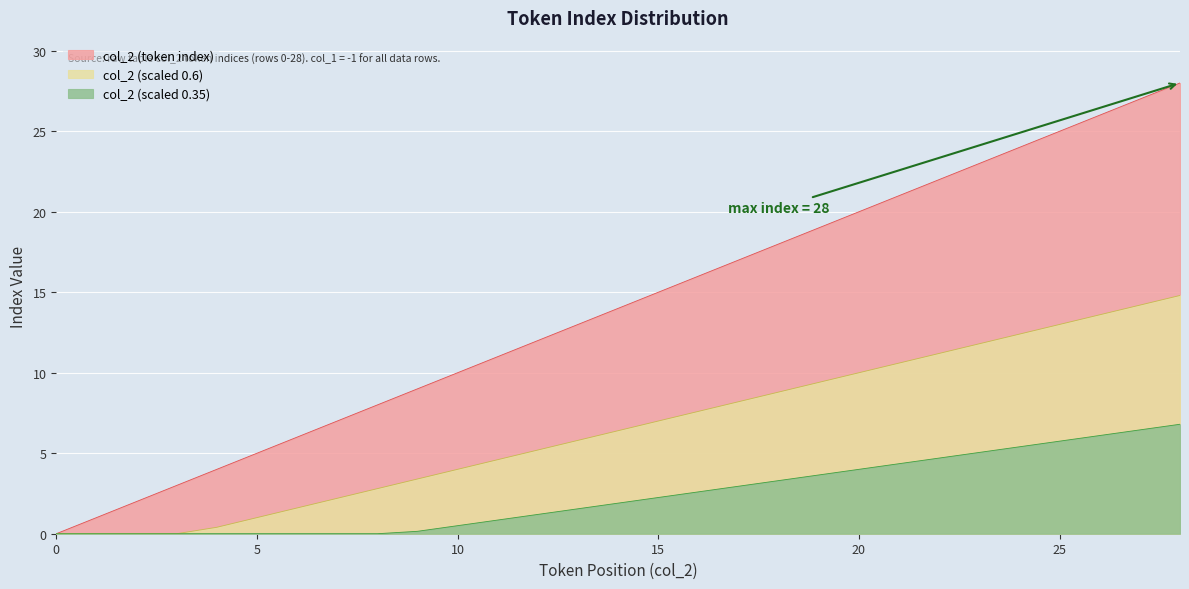

Approximately how many times larger is the value at 9 compared to 12?

0.8